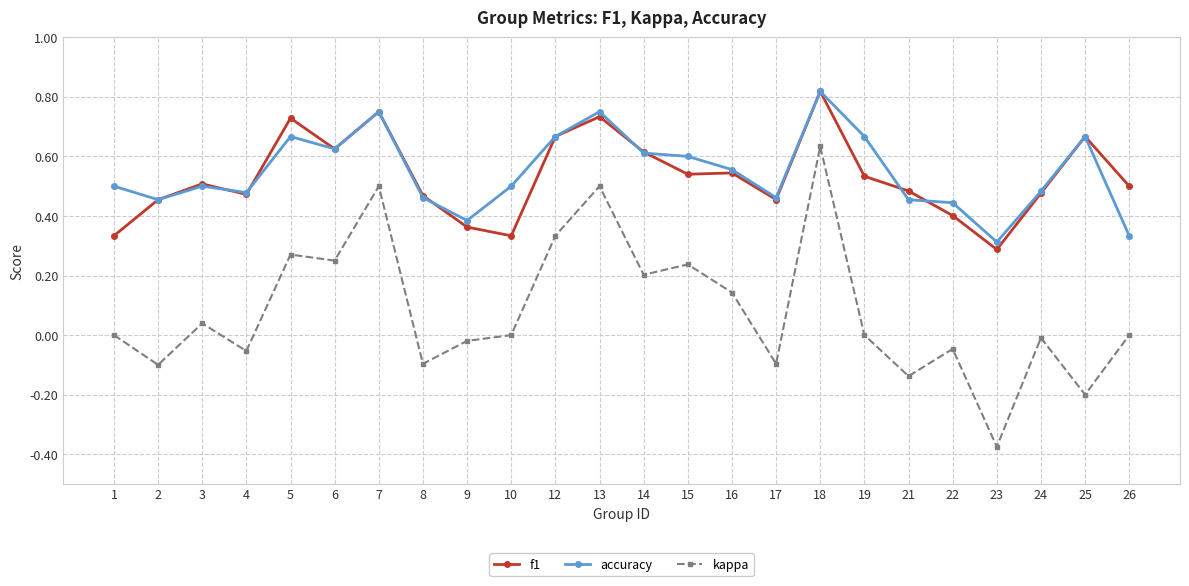

Between 5 and 19, which series saw the biggest shift?

kappa